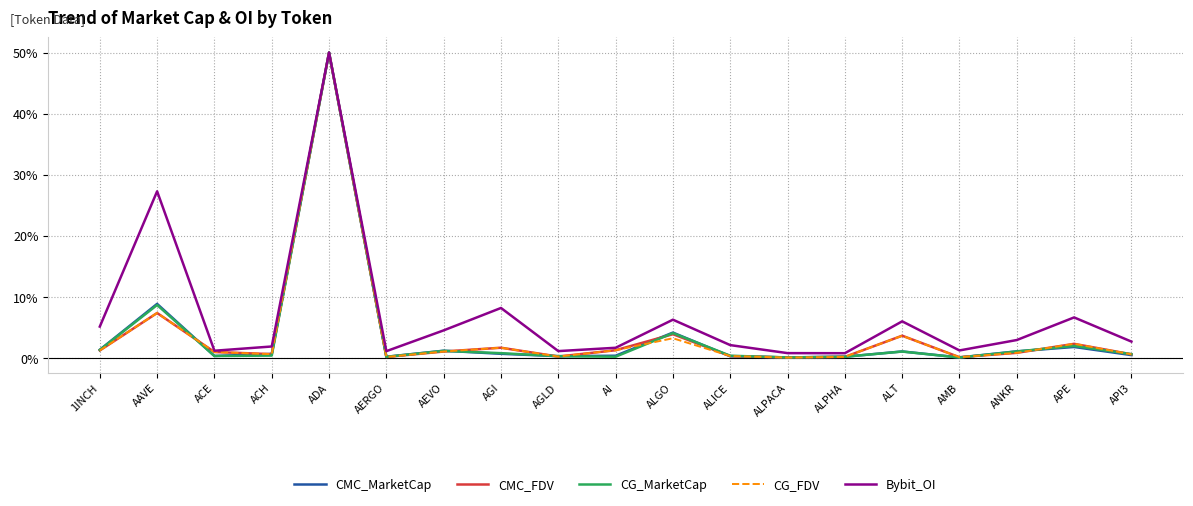

Is this an area chart (filled region under the line)?

No